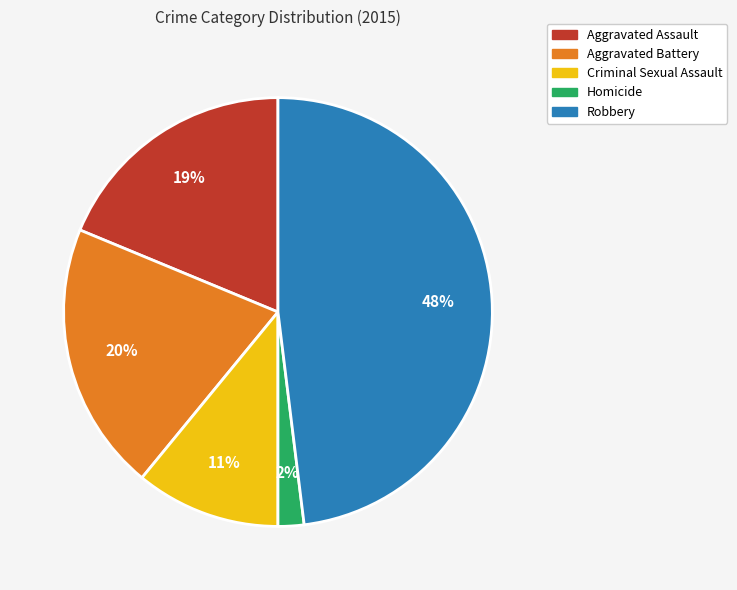

Is there a majority slice in this chart?

No